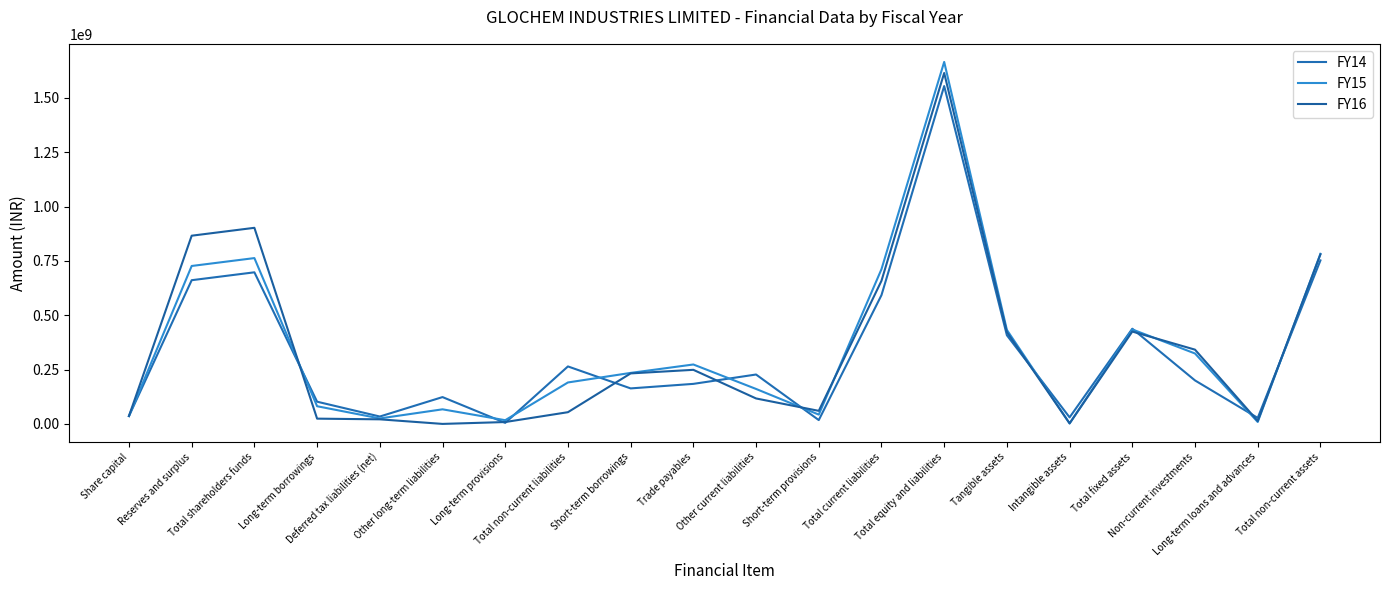

Which has a higher value, Non-current investments or Long-term loans and advances?

Non-current investments